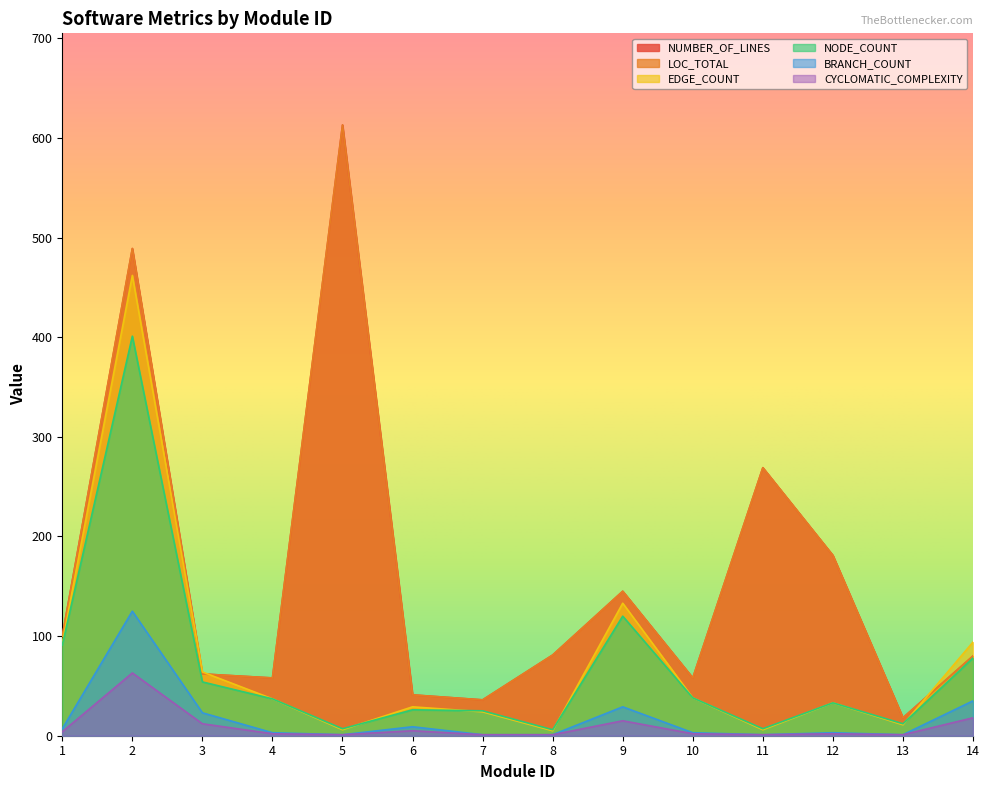

Is it true that BRANCH_COUNT equals 35 at 14?

True